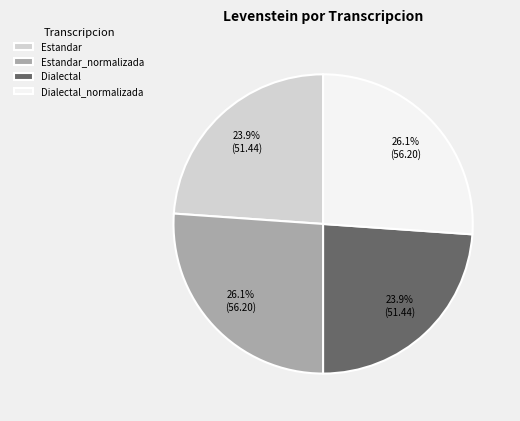

To the nearest percent, what is the difference between the largest and smallest slice percentages?

2%